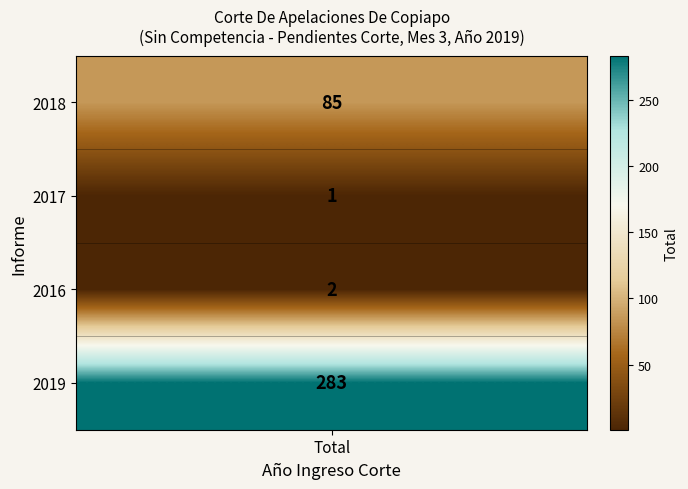

What is the approximate value at 3?

283